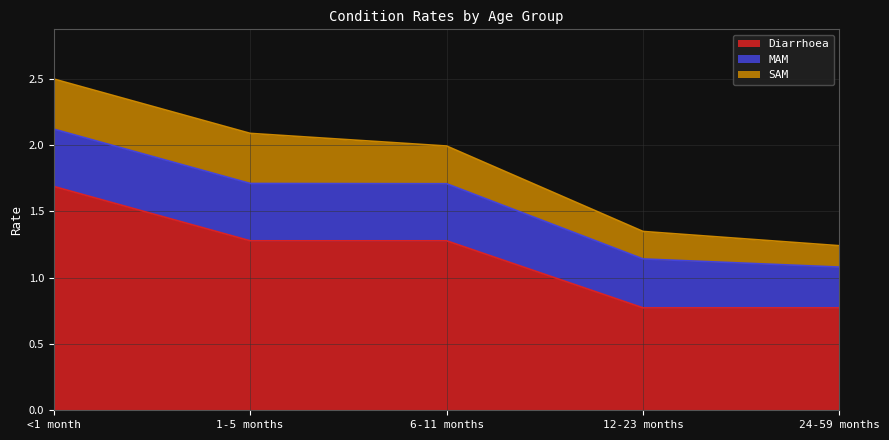

True or false: MAM and SAM cross at least once.

False